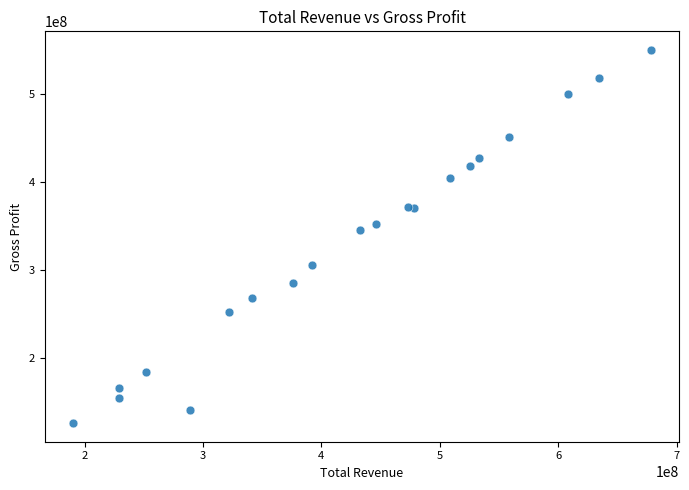

What Y value in the scatter plot is closest to 337520000?

345304000